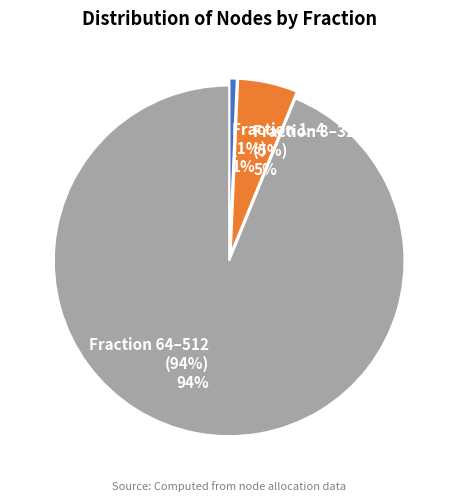

The Fraction 64–512 (94%) 94% slice represents 94% of the pie. True or false?

True